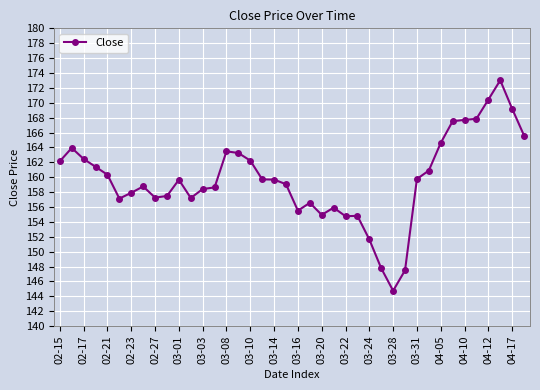

True or false: the data has more than 0 interior local peaks.

True